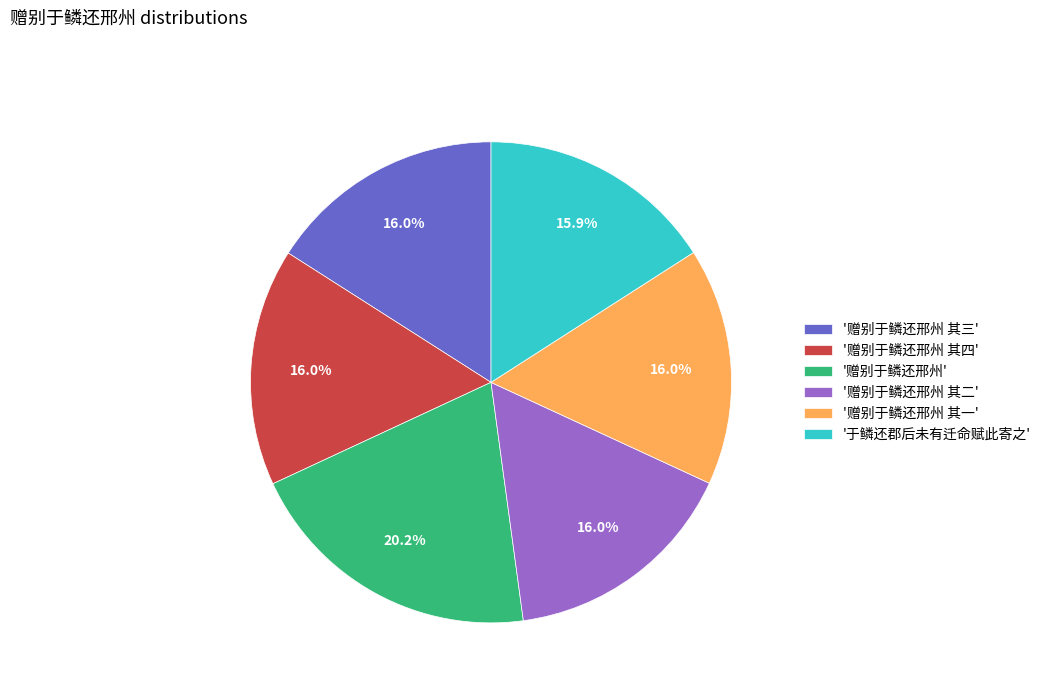

Combined, what portion of the pie is '赠别于鳞还邢州 其一' and '赠别于鳞还邢州'?

36.2%